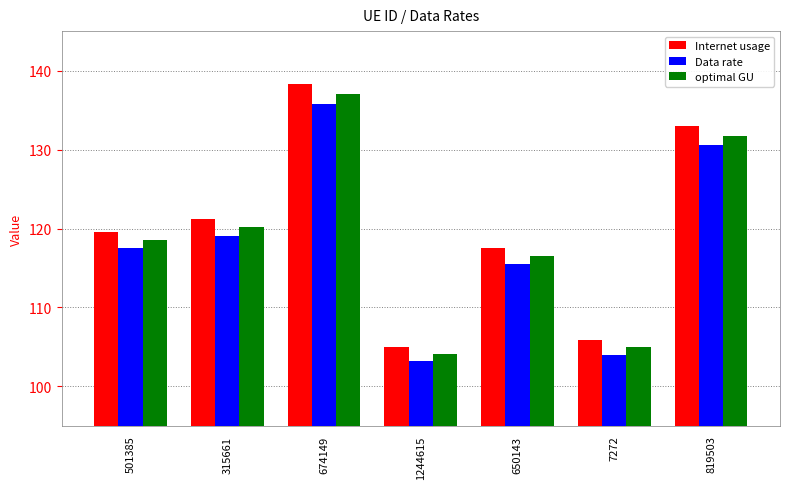

What is the total value across all series at 674149?

411.0